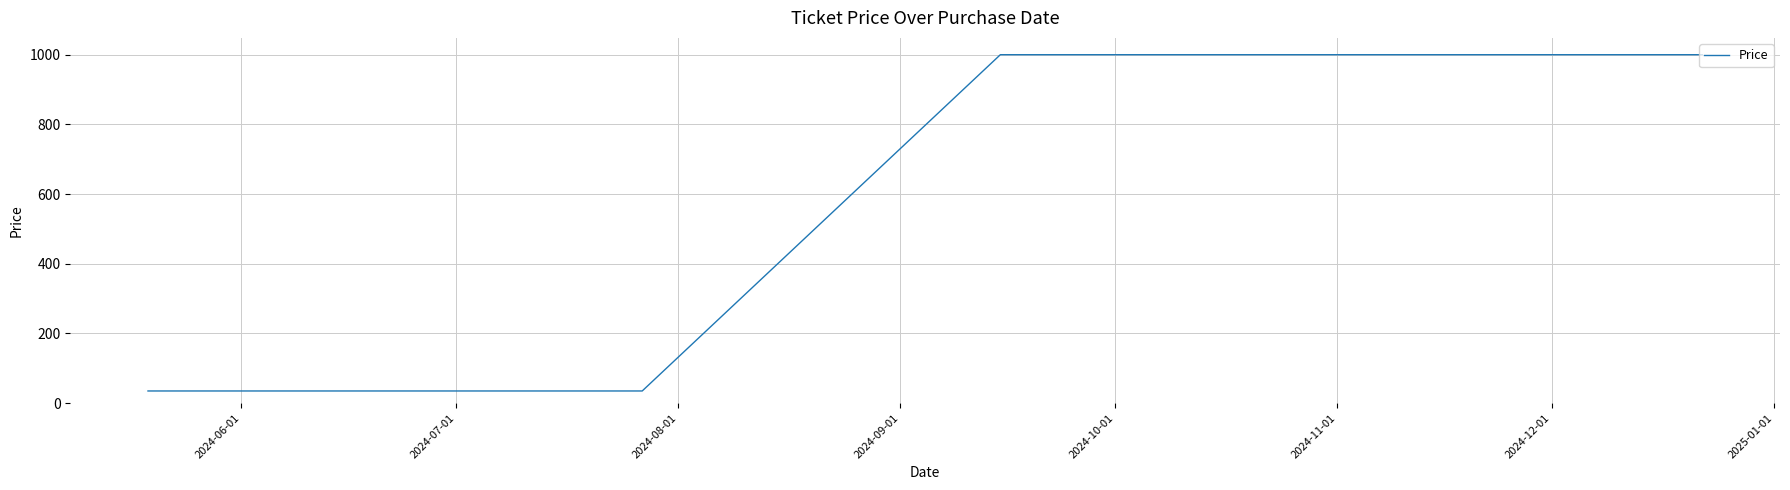

What is the average value?

614